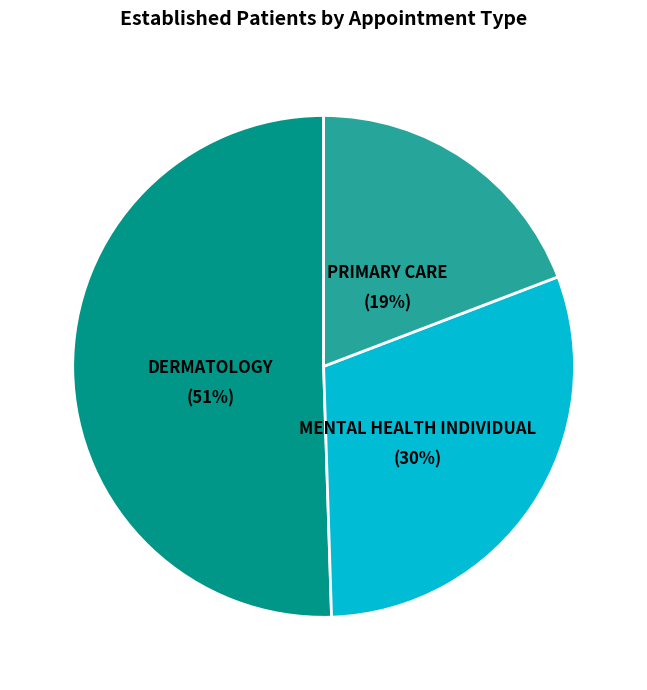

To the nearest percent, what is the average slice percentage?

33%